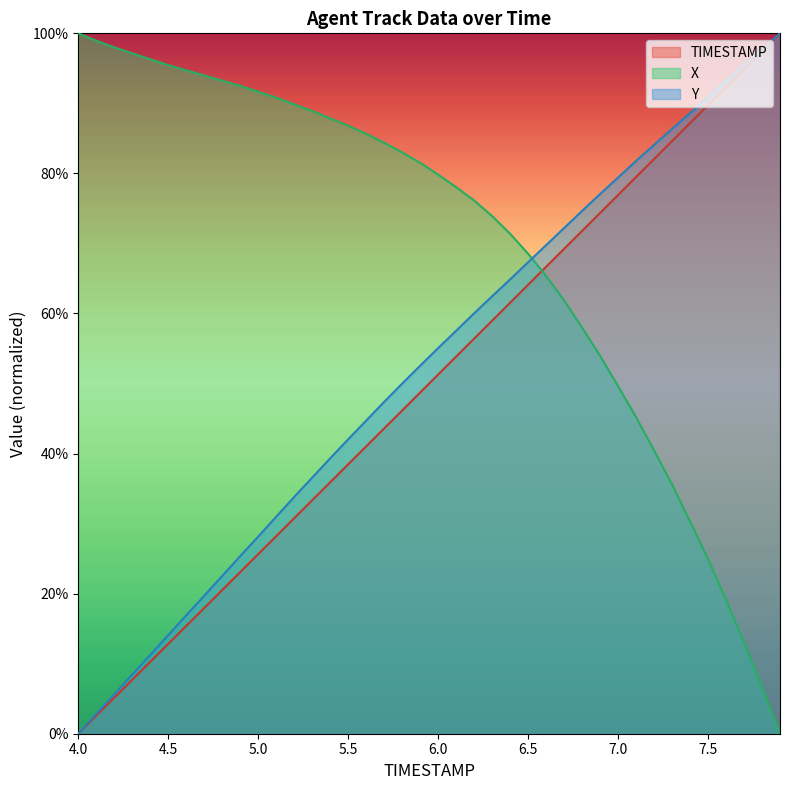

Reading left to right, extract all data points from this chart.

TIMESTAMP: 4.0=0.0	4.1=0.0	4.2=0.1	4.3=0.1	4.4=0.1	4.5=0.1	4.6=0.2	4.7=0.2	4.8=0.2	4.9=0.2	5.0=0.3	5.1=0.3	5.2=0.3	5.3=0.3	5.4=0.4	5.5=0.4	5.6=0.4	5.7=0.4	5.8=0.5	5.9=0.5	6.0=0.5	6.1=0.5	6.2=0.6	6.3=0.6	6.4=0.6	6.5=0.6	6.6=0.7	6.7=0.7	6.8=0.7	6.9=0.7	7.0=0.8	7.1=0.8	7.2=0.8	7.3=0.8	7.4=0.9	7.5=0.9	7.6=0.9	7.7=0.9	7.8=1.0	7.9=1.0
X: 4.0=1.0	4.1=1.0	4.2=1.0	4.3=1.0	4.4=1.0	4.5=1.0	4.6=0.9	4.7=0.9	4.8=0.9	4.9=0.9	5.0=0.9	5.1=0.9	5.2=0.9	5.3=0.9	5.4=0.9	5.5=0.9	5.6=0.9	5.7=0.8	5.8=0.8	5.9=0.8	6.0=0.8	6.1=0.8	6.2=0.8	6.3=0.7	6.4=0.7	6.5=0.7	6.6=0.7	6.7=0.6	6.8=0.6	6.9=0.5	7.0=0.5	7.1=0.5	7.2=0.4	7.3=0.4	7.4=0.3	7.5=0.2	7.6=0.2	7.7=0.1	7.8=0.1	7.9=0.0
Y: 4.0=0.0	4.1=0.0	4.2=0.1	4.3=0.1	4.4=0.1	4.5=0.1	4.6=0.2	4.7=0.2	4.8=0.2	4.9=0.3	5.0=0.3	5.1=0.3	5.2=0.3	5.3=0.4	5.4=0.4	5.5=0.4	5.6=0.4	5.7=0.5	5.8=0.5	5.9=0.5	6.0=0.6	6.1=0.6	6.2=0.6	6.3=0.6	6.4=0.6	6.5=0.7	6.6=0.7	6.7=0.7	6.8=0.7	6.9=0.8	7.0=0.8	7.1=0.8	7.2=0.8	7.3=0.9	7.4=0.9	7.5=0.9	7.6=0.9	7.7=1.0	7.8=1.0	7.9=1.0